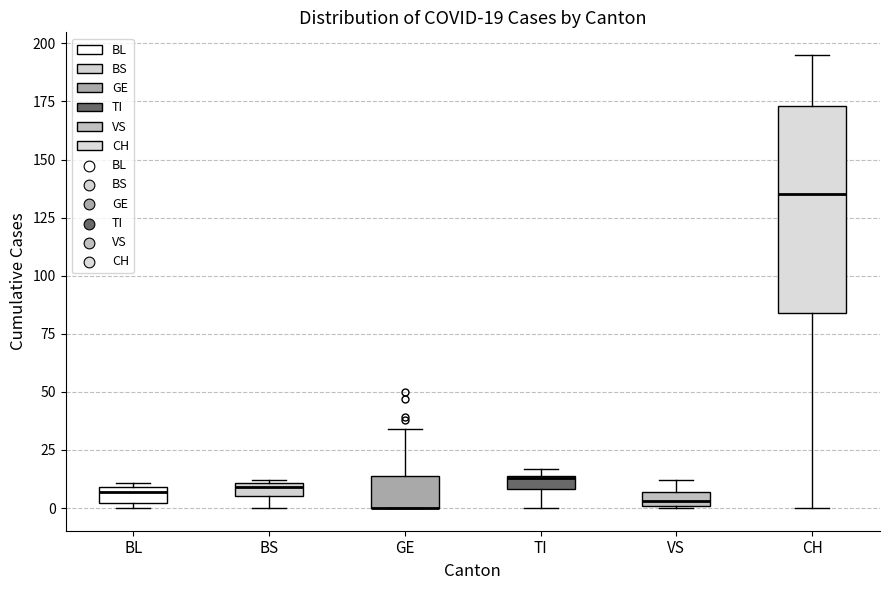

Comparing the boxes themselves (not the whiskers), which one is the tallest?

CH